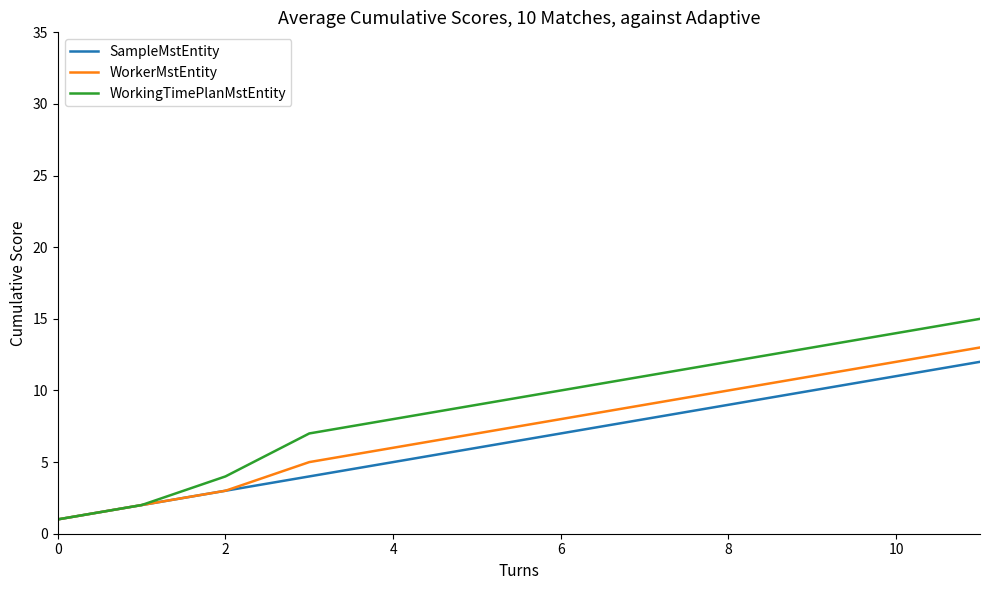

What is the maximum value shown in the chart?

15